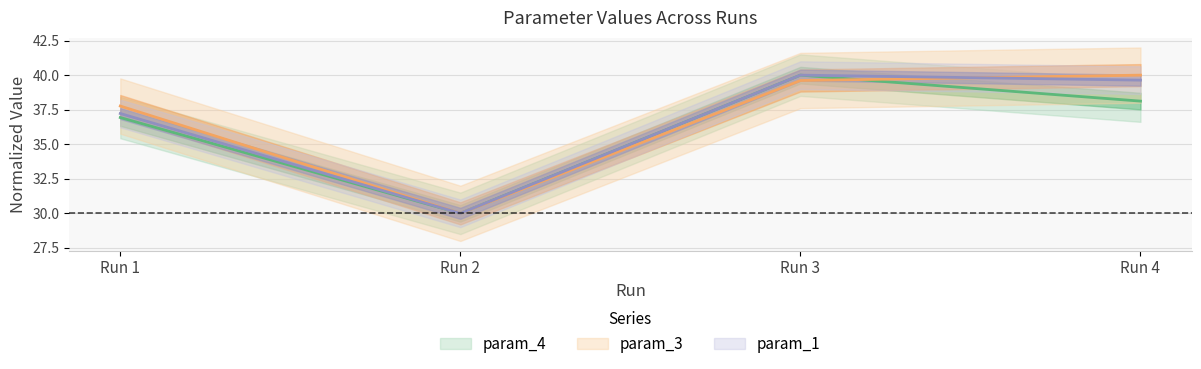

After their last crossing, which series has the higher values: param_3 or param_1?

param_3